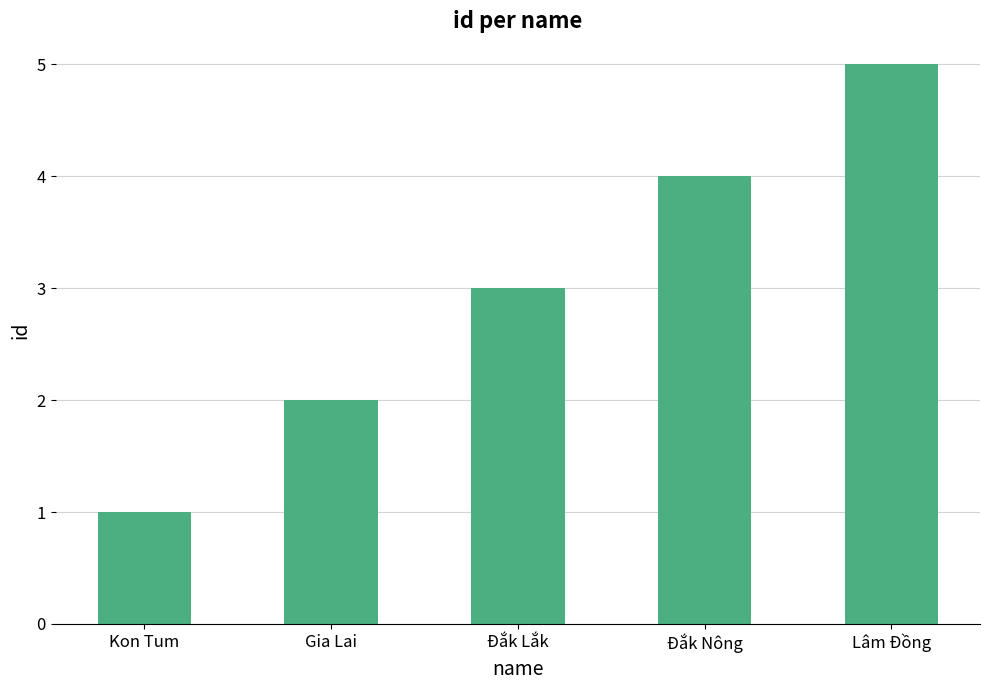

List the labels in order of value, smallest first.

Kon Tum, Gia Lai, Đắk Lắk, Đắk Nông, Lâm Đồng